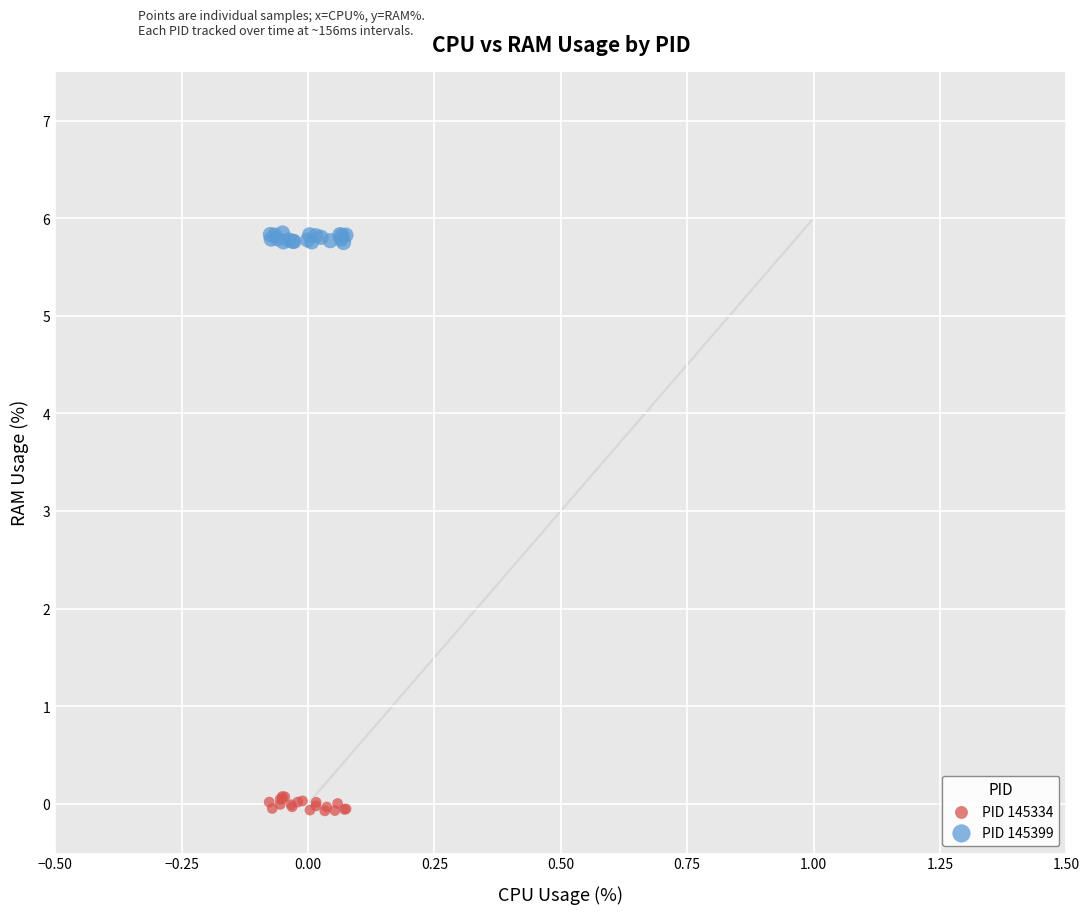

What are all the series names shown in the legend?

PID 145334, PID 145399